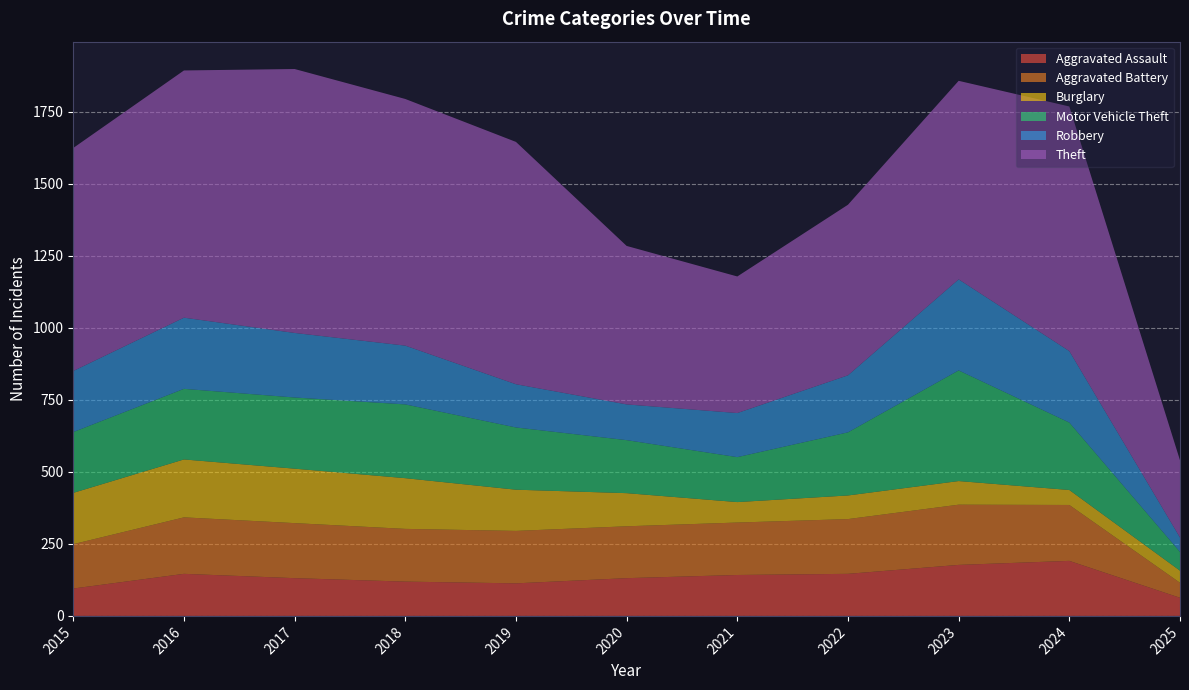

Reading right to left, transcribe all the data shown in this chart.

Aggravated Assault: 63	191	177	146	142	131	113	119	131	146	95
Aggravated Battery: 52	194	209	190	182	180	182	183	191	196	154
Burglary: 42	52	82	82	71	115	143	176	189	201	178
Motor Vehicle Theft: 65	234	384	219	156	184	216	256	247	245	211
Robbery: 50	248	316	198	153	124	150	204	224	247	212
Theft: 268	849	689	592	474	550	841	856	916	858	774